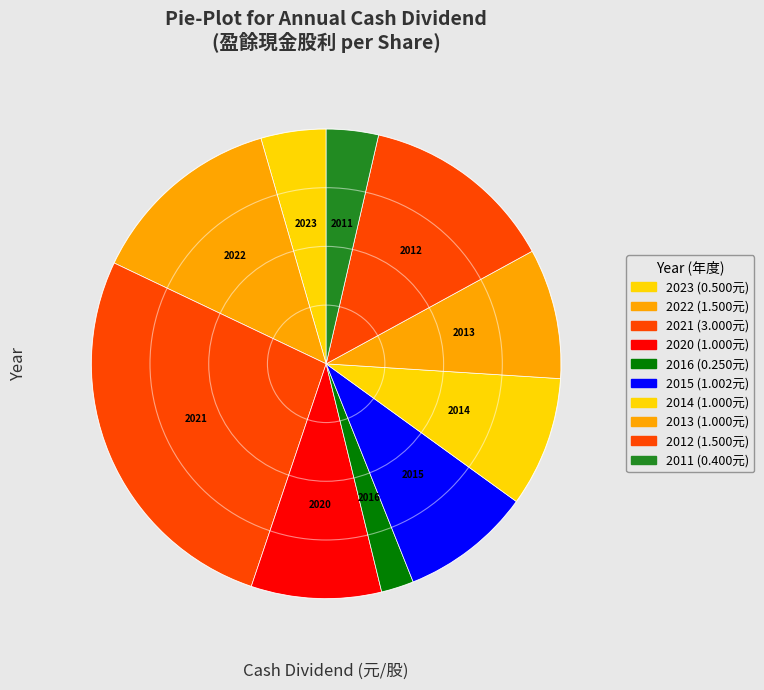

True or false: 2012 accounts for 13% of the total.

True